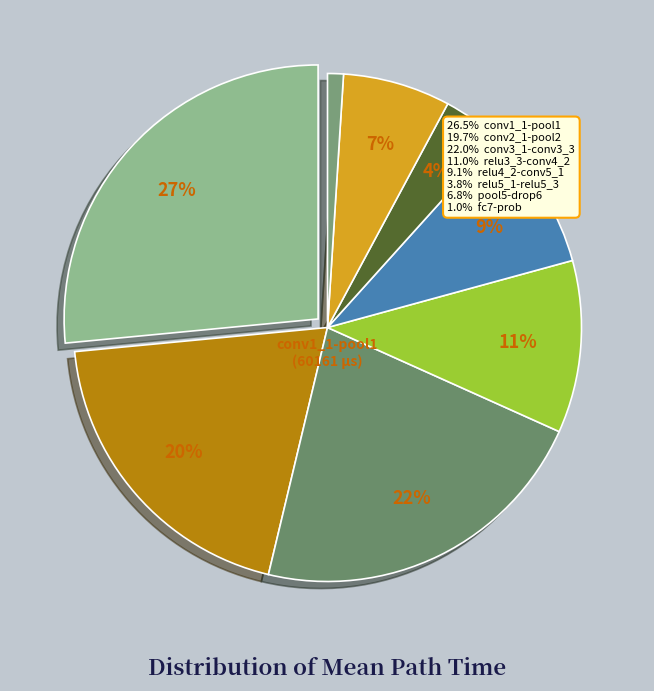

Rank the categories by value from highest to lowest.

conv1_1-pool1, conv3_1-conv3_3, conv2_1-pool2, relu3_3-conv4_2, relu4_2-conv5_1, pool5-drop6, relu5_1-relu5_3, fc7-prob